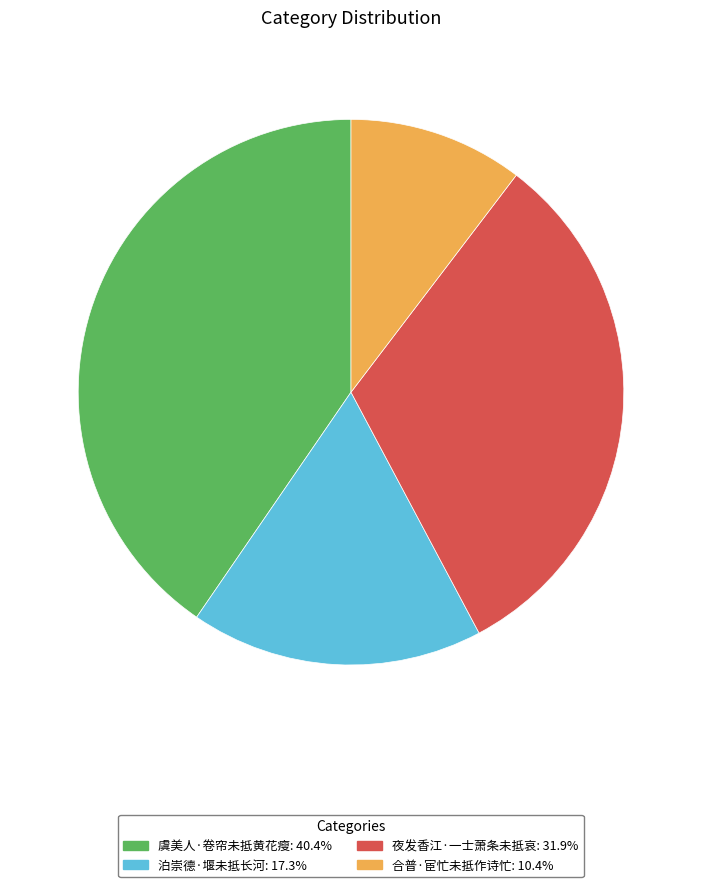

Do 夜发香江·一士萧条未抵哀: 31.9% and 虞美人·卷帘未抵黄花瘦: 40.4% together represent more than half of the pie?

Yes